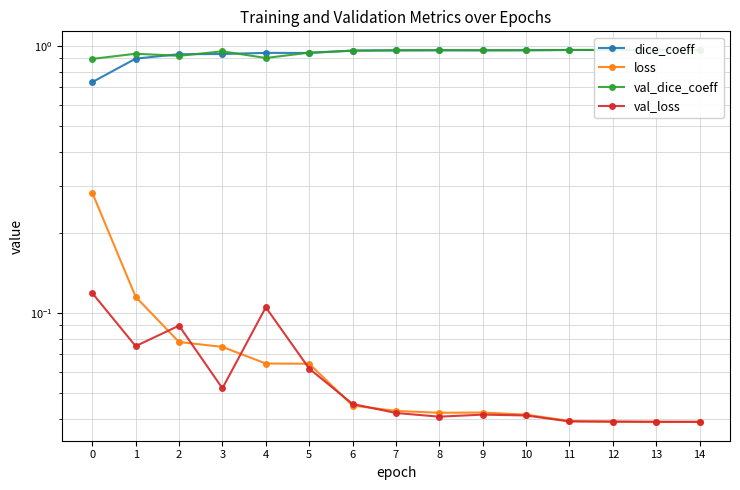

At 10, list the series in order from smallest to largest.

val_loss, loss, dice_coeff, val_dice_coeff